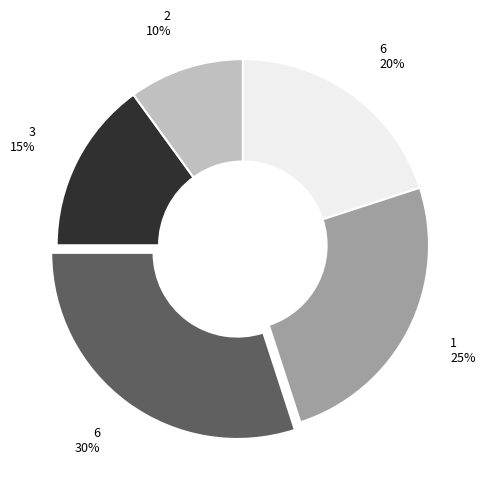

Which category has the biggest portion of the pie?

6 30%